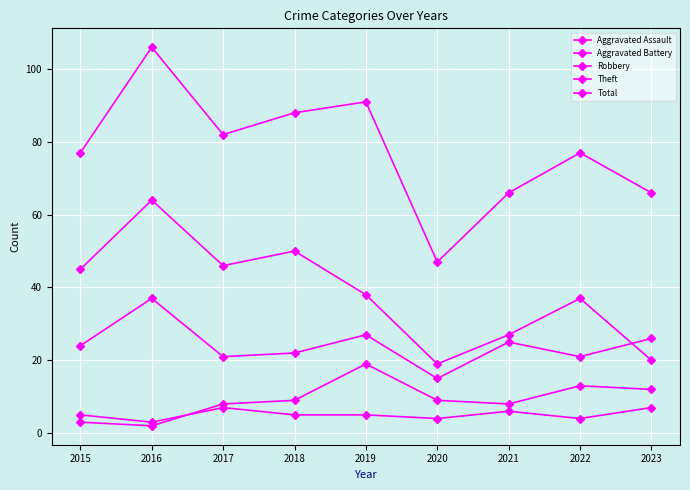

How many categories are shown in the chart?

9